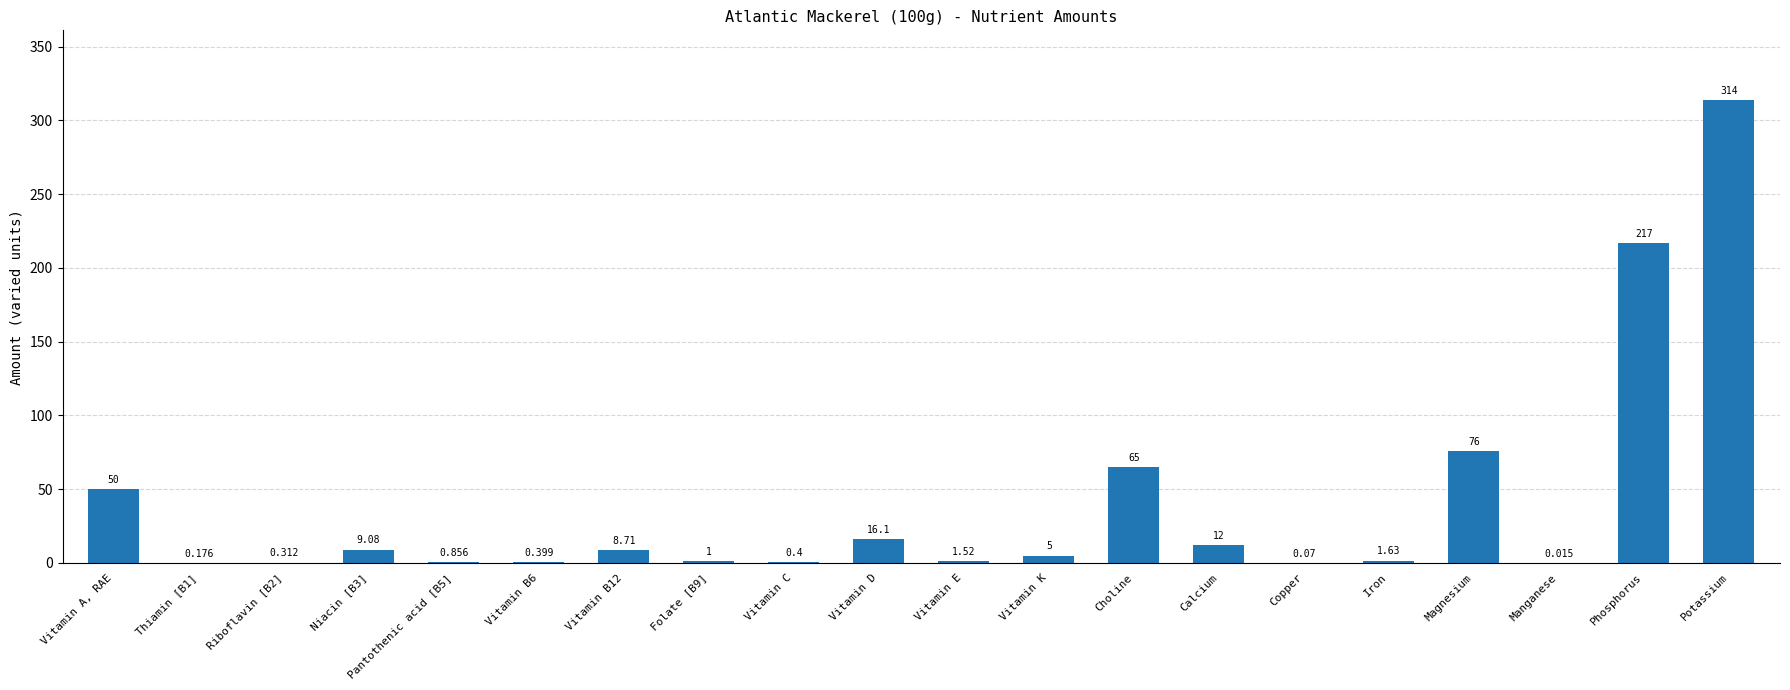

Which has a higher value, Calcium or Vitamin B12?

Calcium